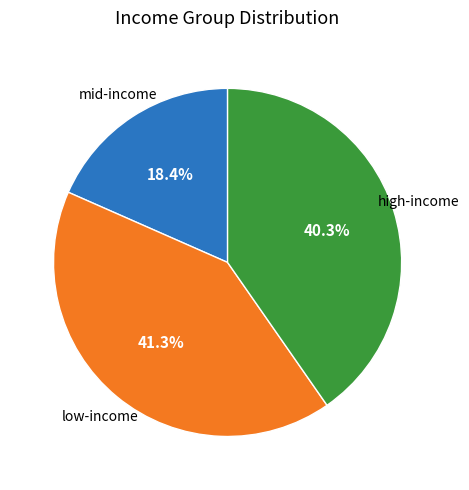

Rank the categories by value from lowest to highest.

mid-income, high-income, low-income